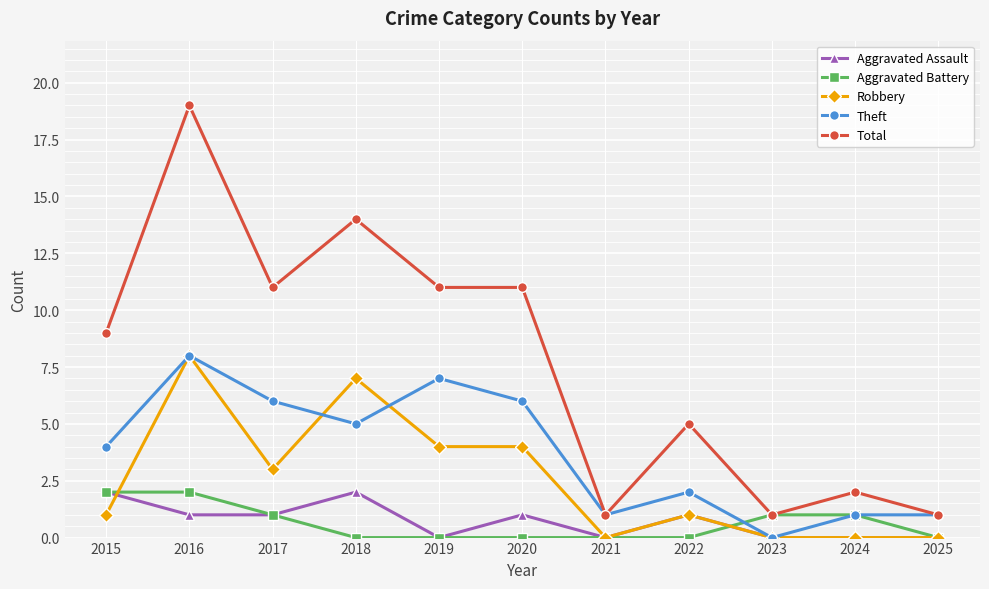

Which series has the largest total across all categories?

Total